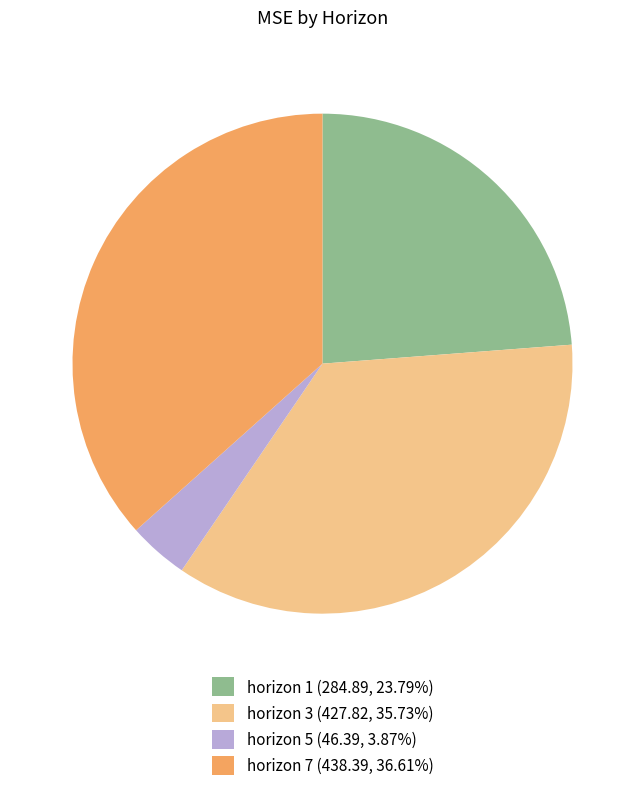

Count the number of slices in the pie.

4